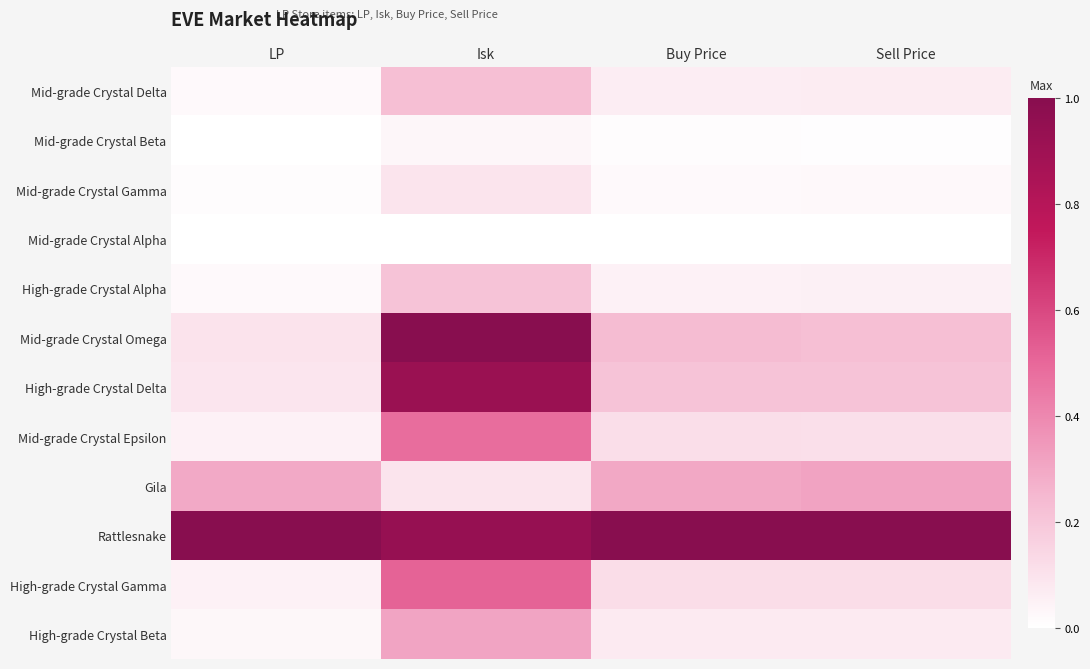

Between LP and Isk, which is larger?

Isk